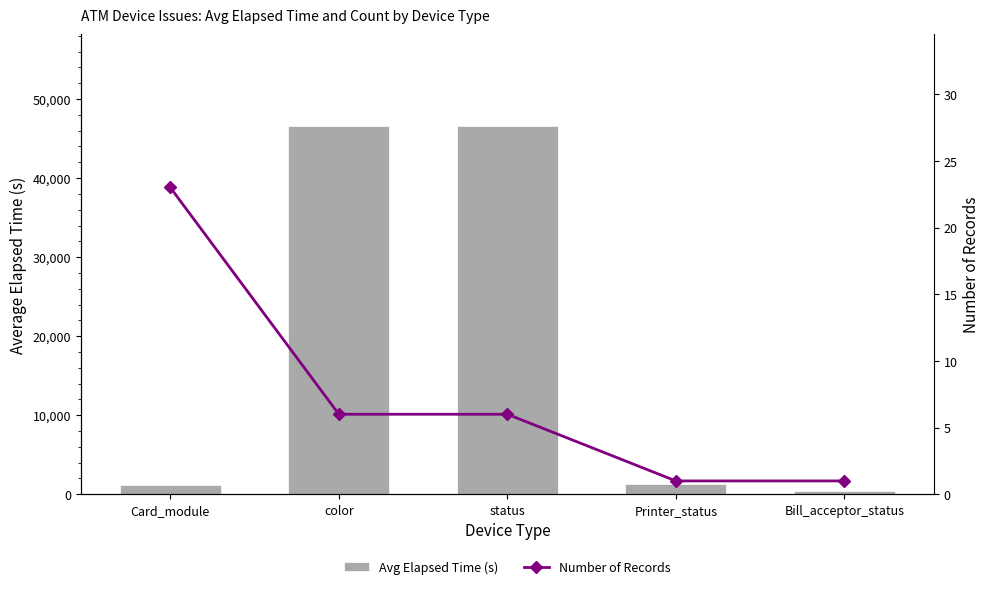

Are the bars grouped side by side (vs. stacked)?

Yes